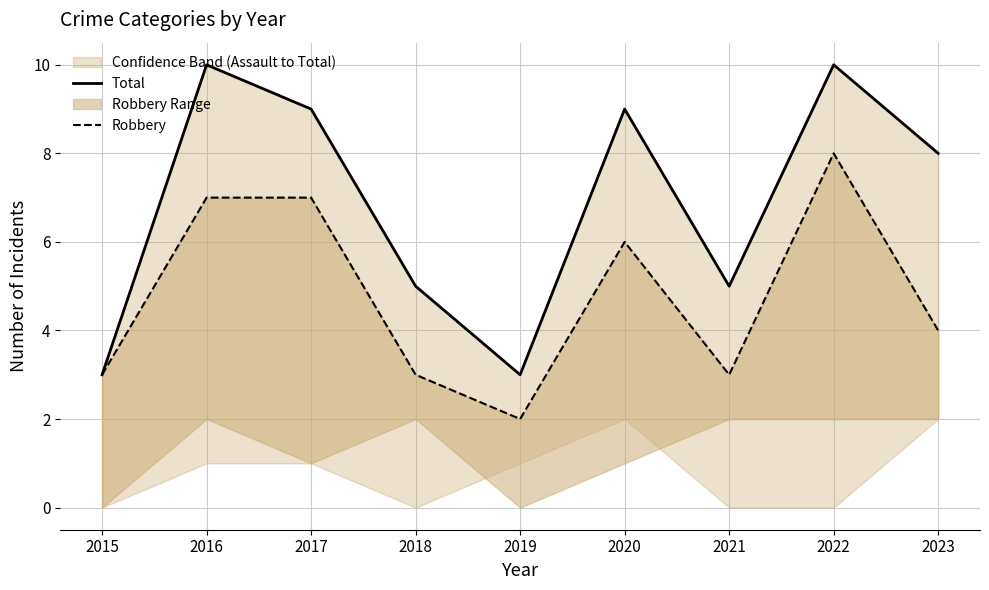

At which label is Total closest to 6?

2018